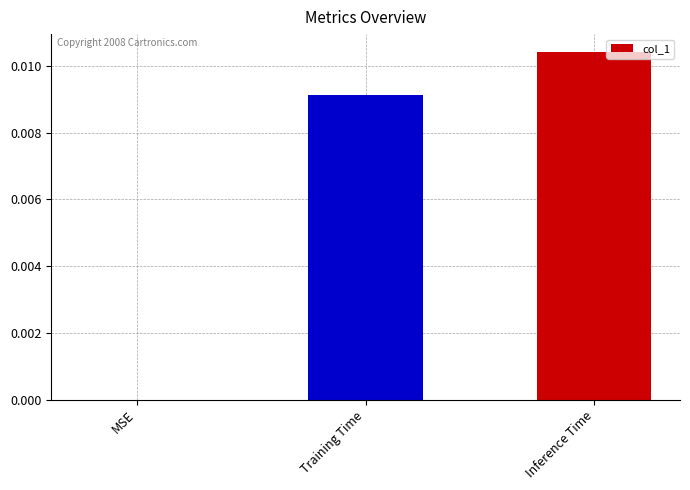

How many positive values are there?

2